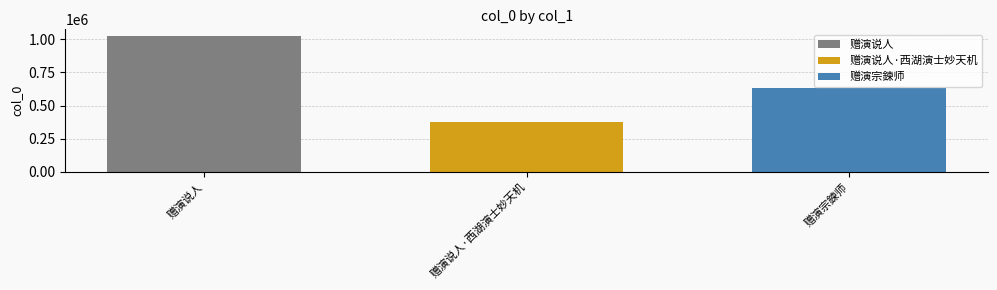

True or false: 赠演说人·西湖演士妙天机 has a value of 379326 at 赠演说人·西湖演士妙天机.

True